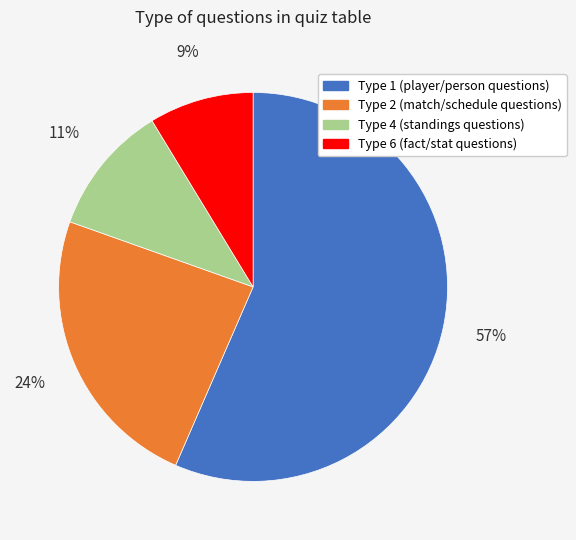

What percentage is the Type 4 slice, to the nearest percent?

11%